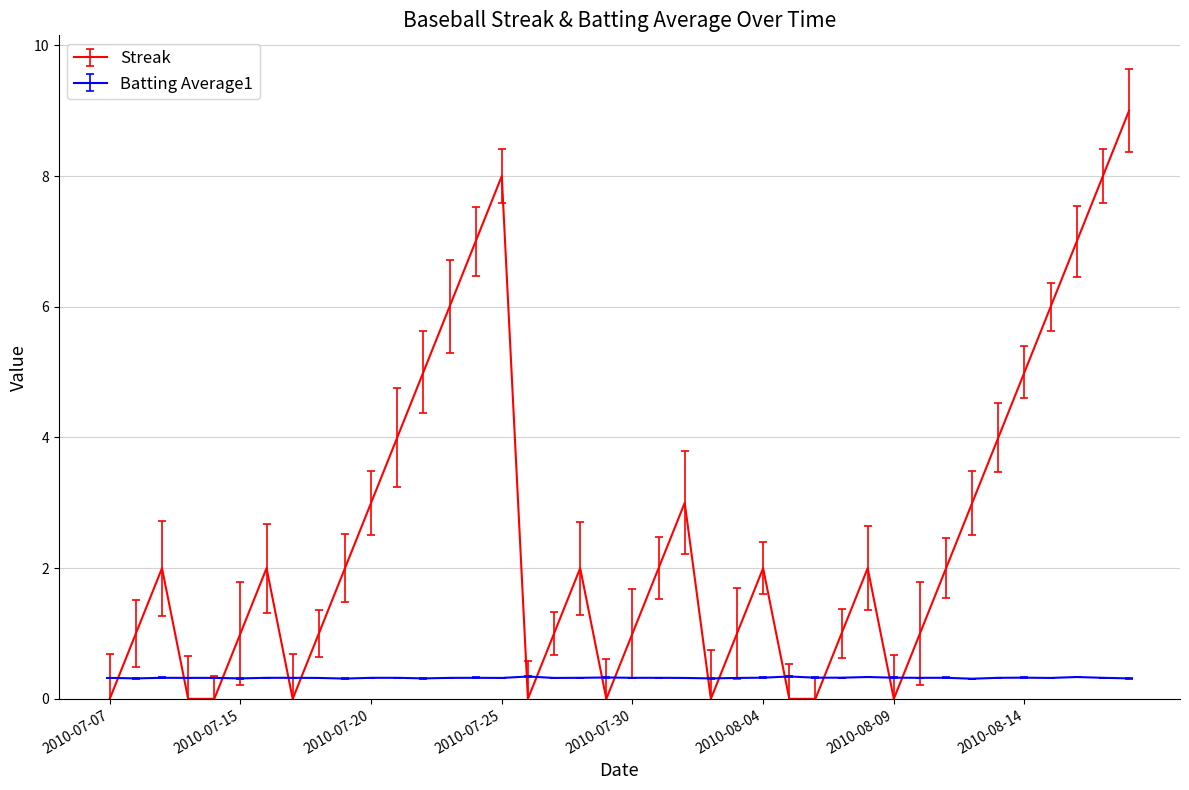

True or false: Batting Average1 and Streak intersect in this chart.

True